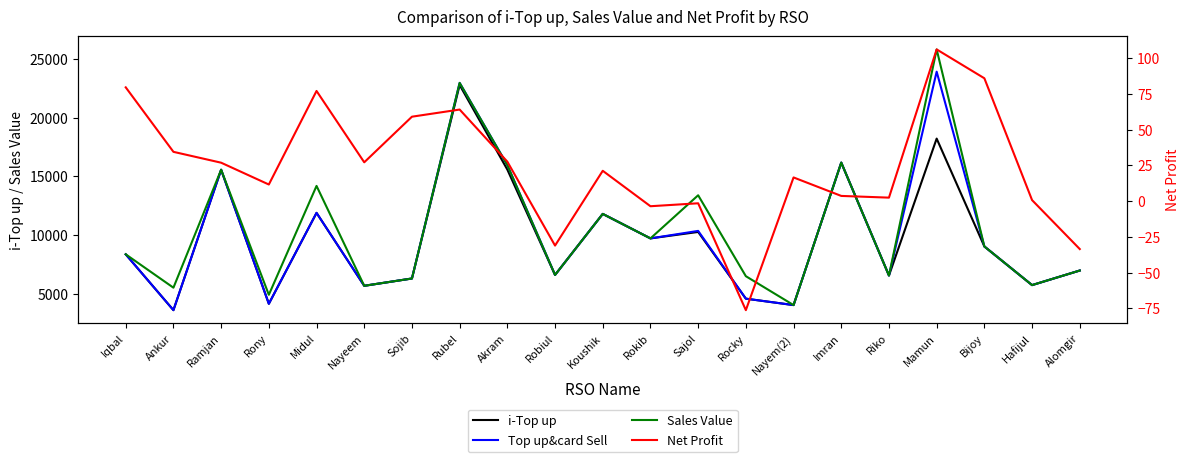

What is the label of the 6th point from the left?

Nayeem